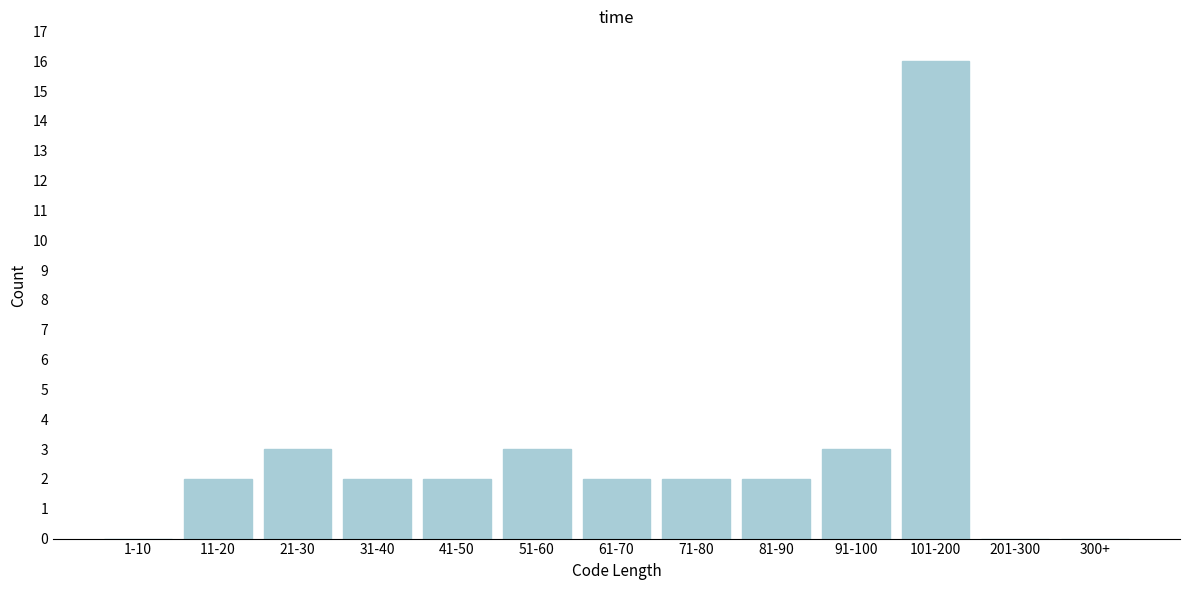

Reading left to right, what are all the values shown in this chart?

1-10=0	11-20=2	21-30=3	31-40=2	41-50=2	51-60=3	61-70=2	71-80=2	81-90=2	91-100=3	101-200=16	201-300=0	300+=0